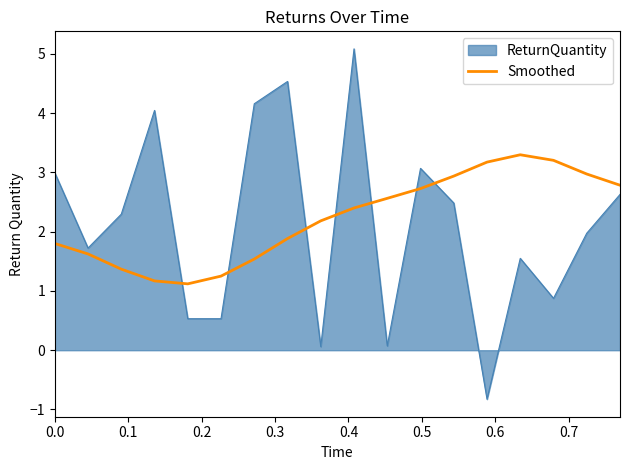

Rank the series by their maximum value, from highest to lowest.

ReturnQuantity, Smoothed